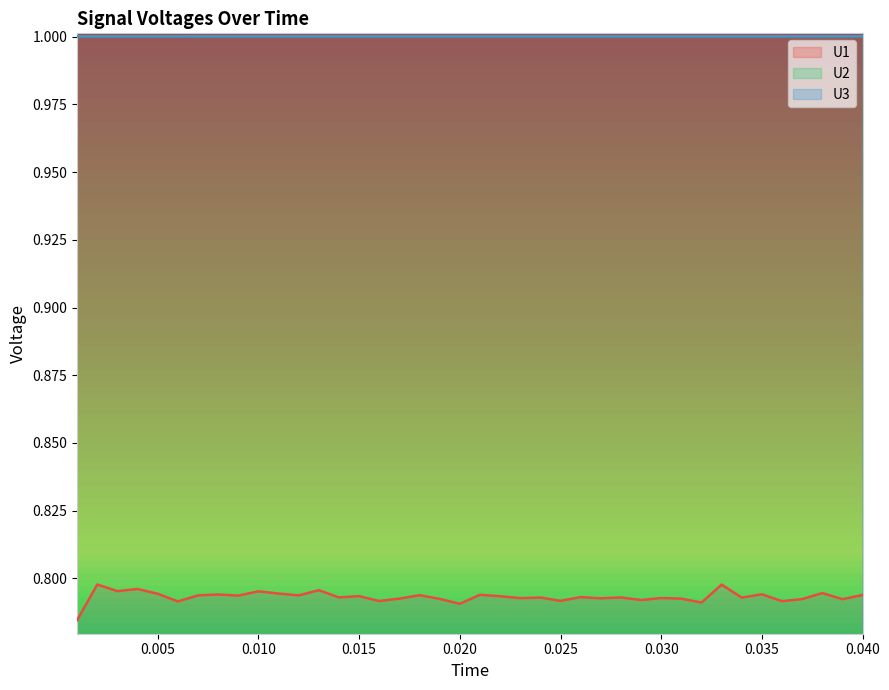

Does the chart have visible grid lines?

No